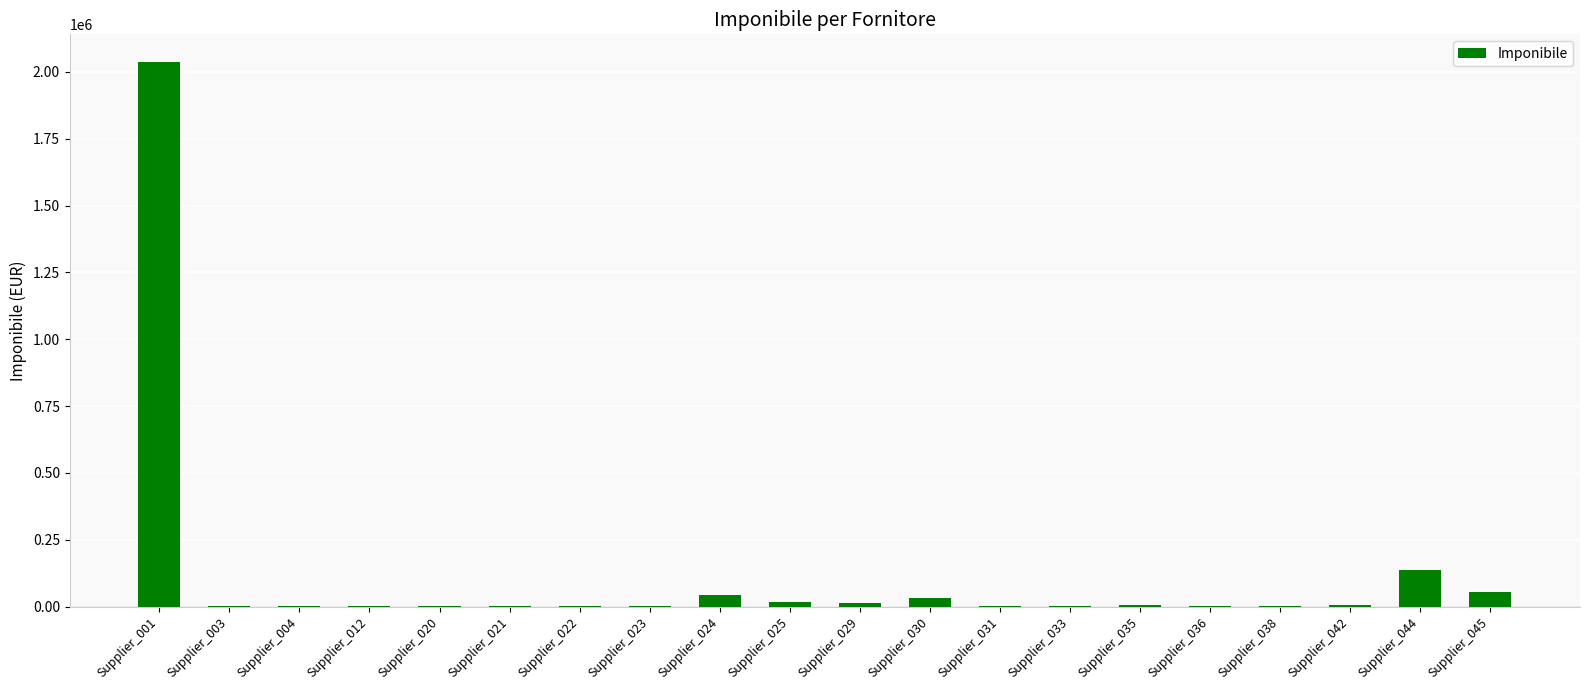

What is the ratio of the value at Supplier_045 to the value at Supplier_044?

0.4